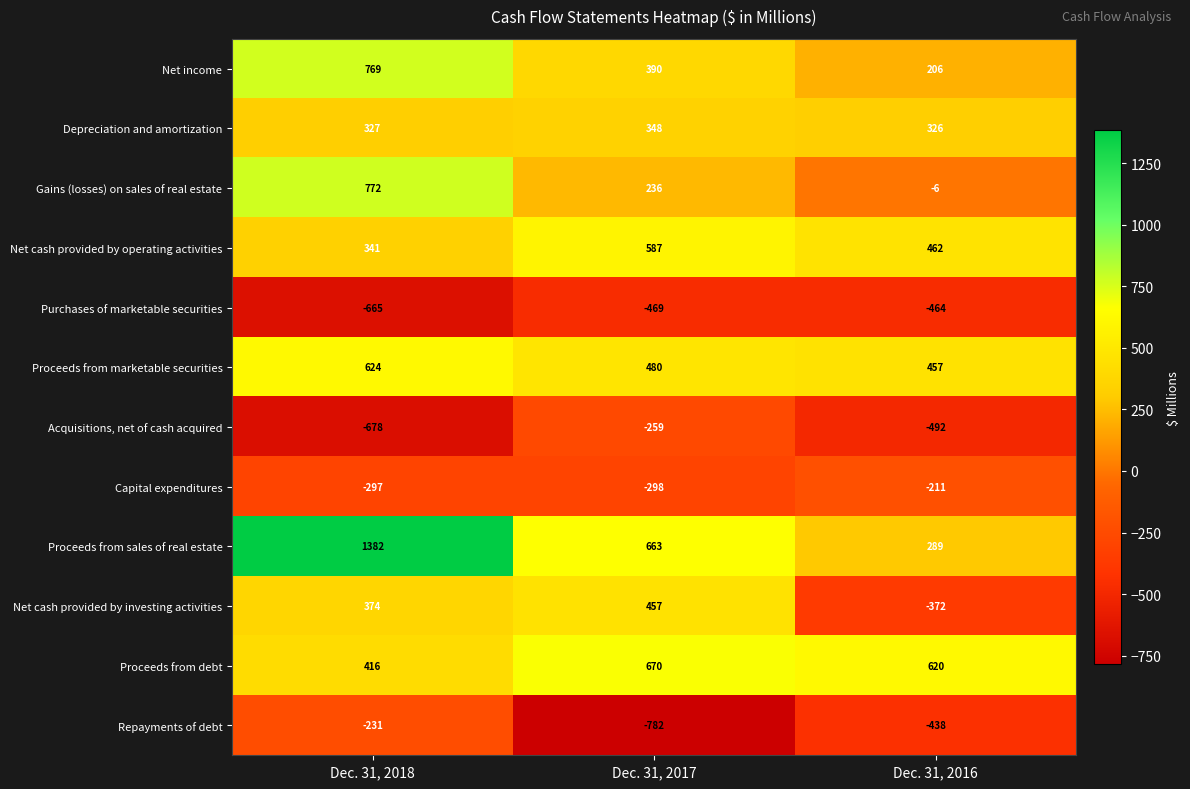

The value of Acquisitions, net of cash acquired at Dec. 31, 2016 is -310. True or false?

False